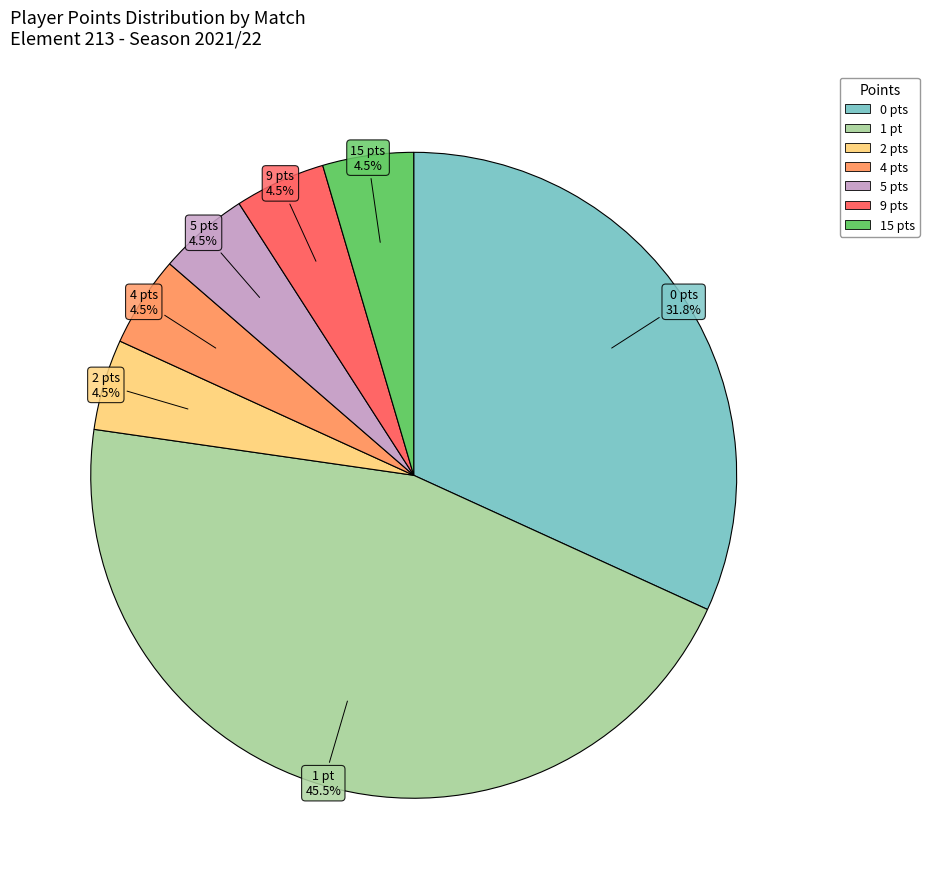

What percentage is NOT represented by 9 pts?

95.5%